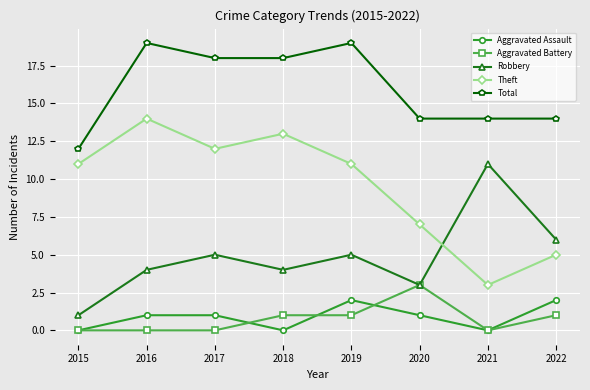

How many series are shown in this chart?

5